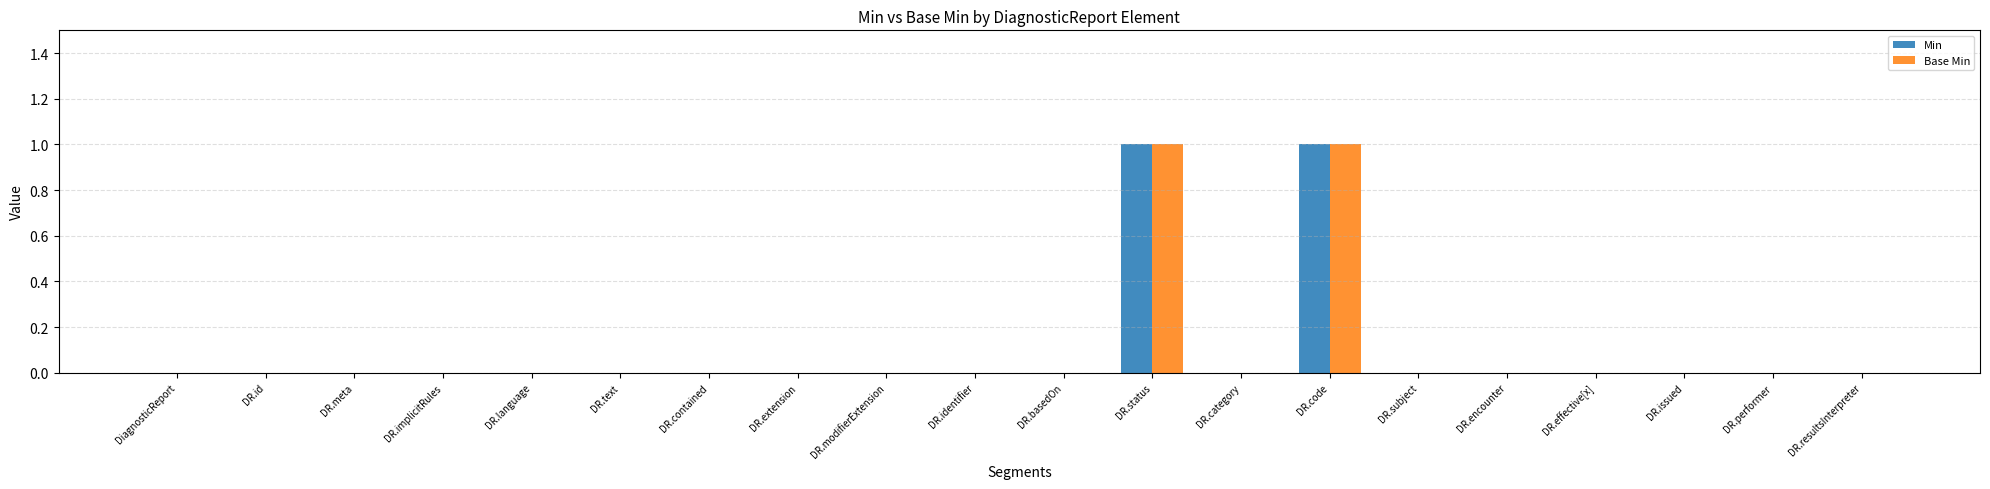

The value of Min at DR.performer is 0. True or false?

True